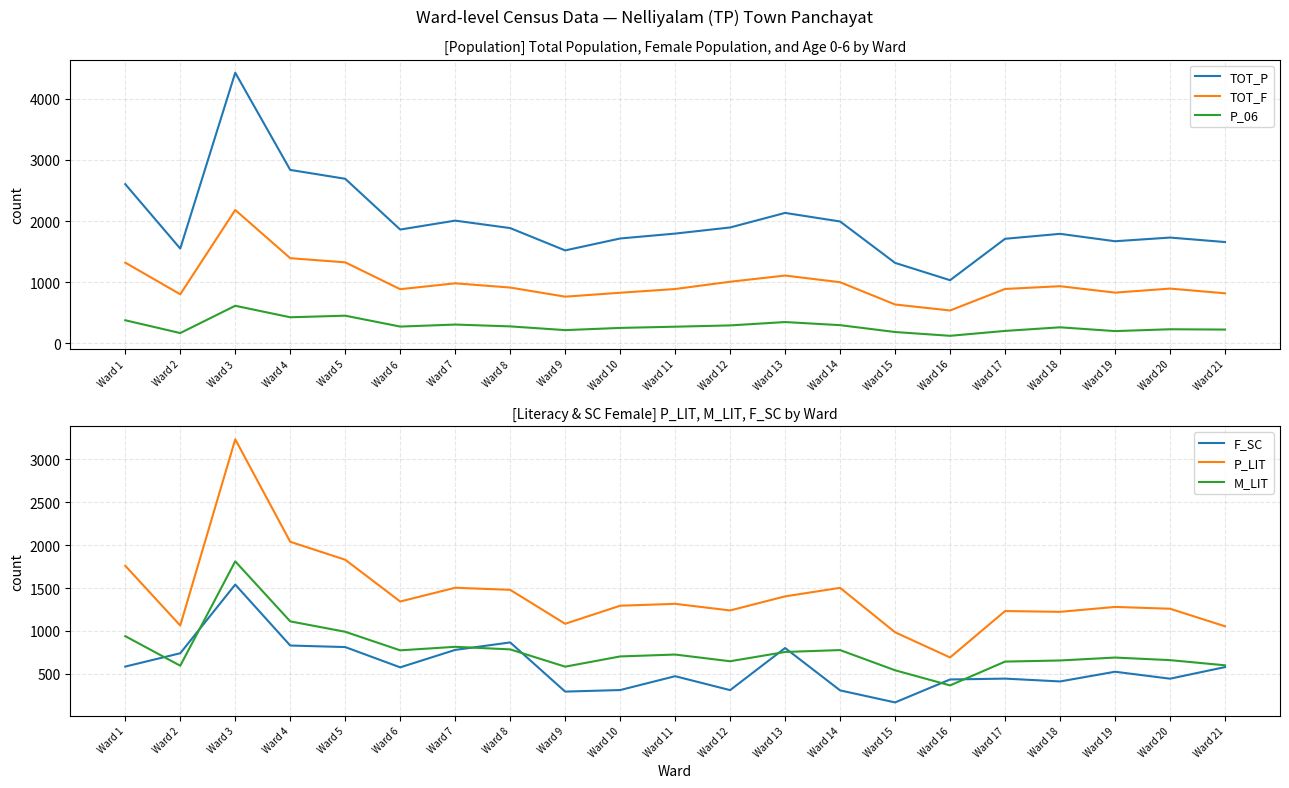

At Ward 12, list the series in order from largest to smallest.

TOT_P, P_LIT, TOT_F, M_LIT, F_SC, P_06